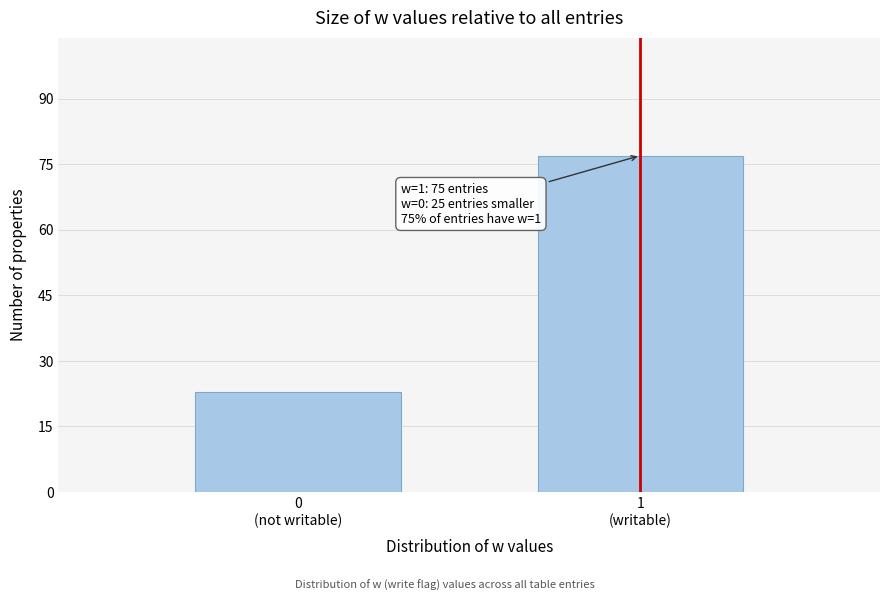

Reading right to left, transcribe all the data shown in this chart.

77	23